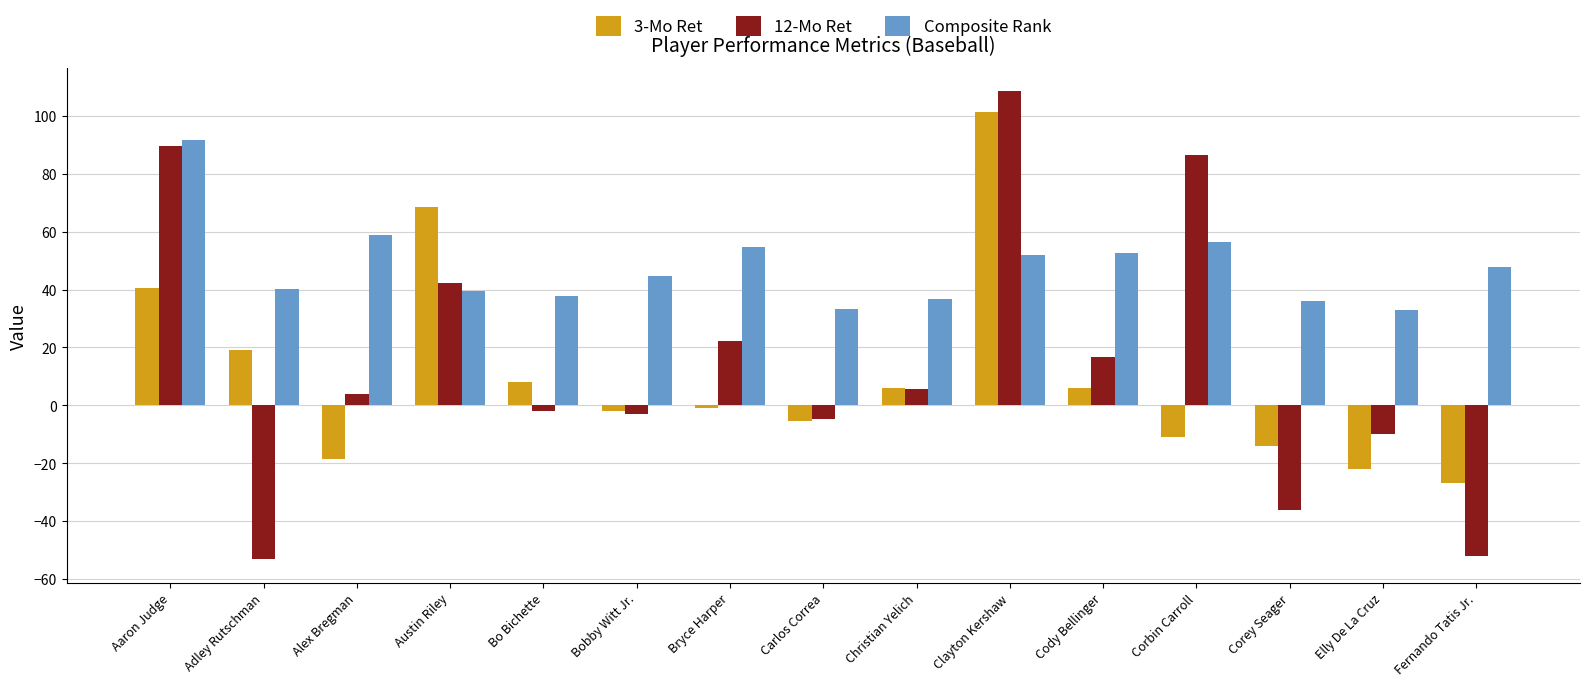

What is the greatest value displayed?

108.6